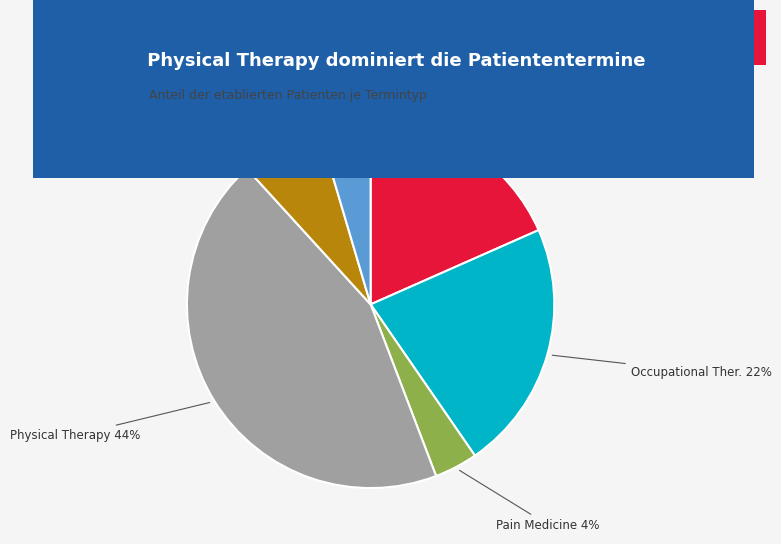

Is there a majority slice in this chart?

No